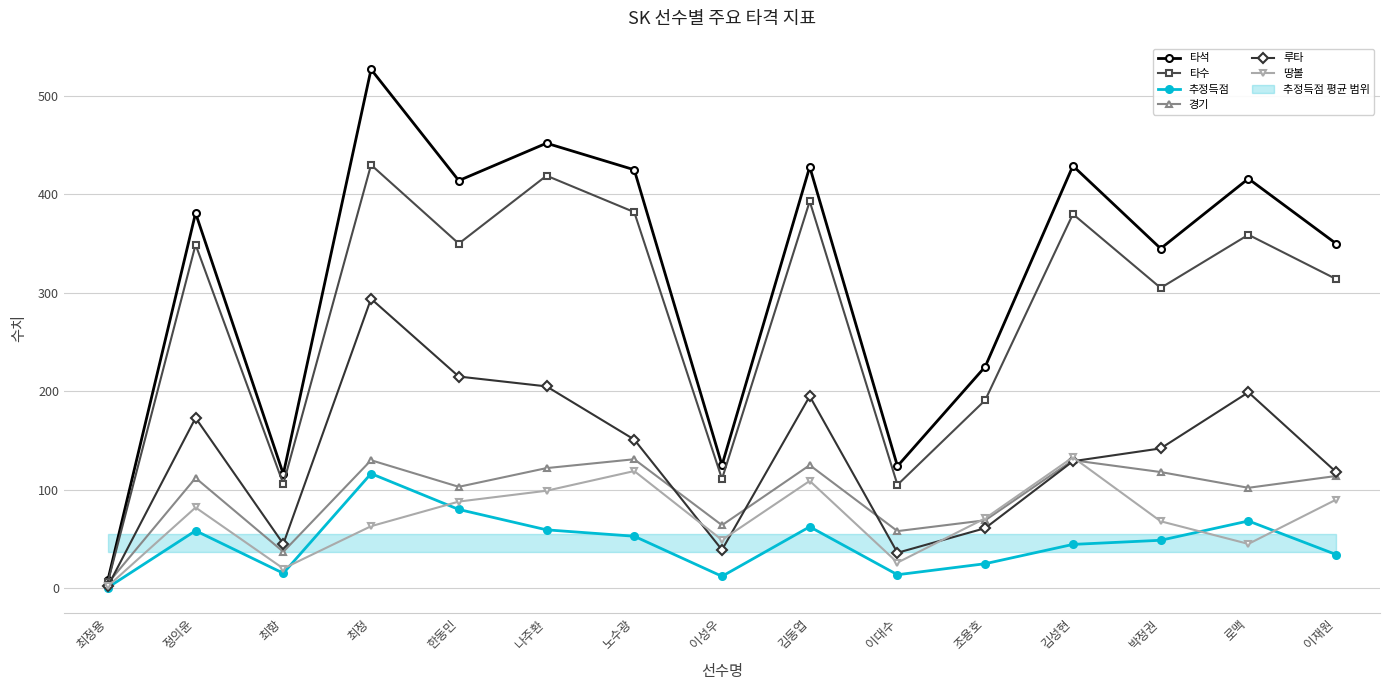

What is the total value across all series at 이재원?

1020.2